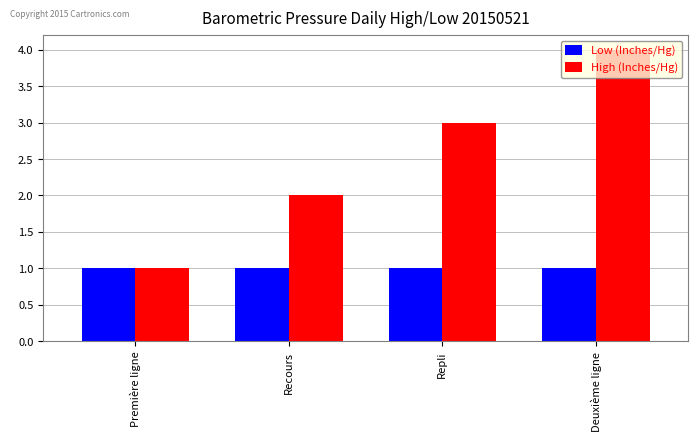

Which series has the largest range (max minus min)?

High (Inches/Hg)